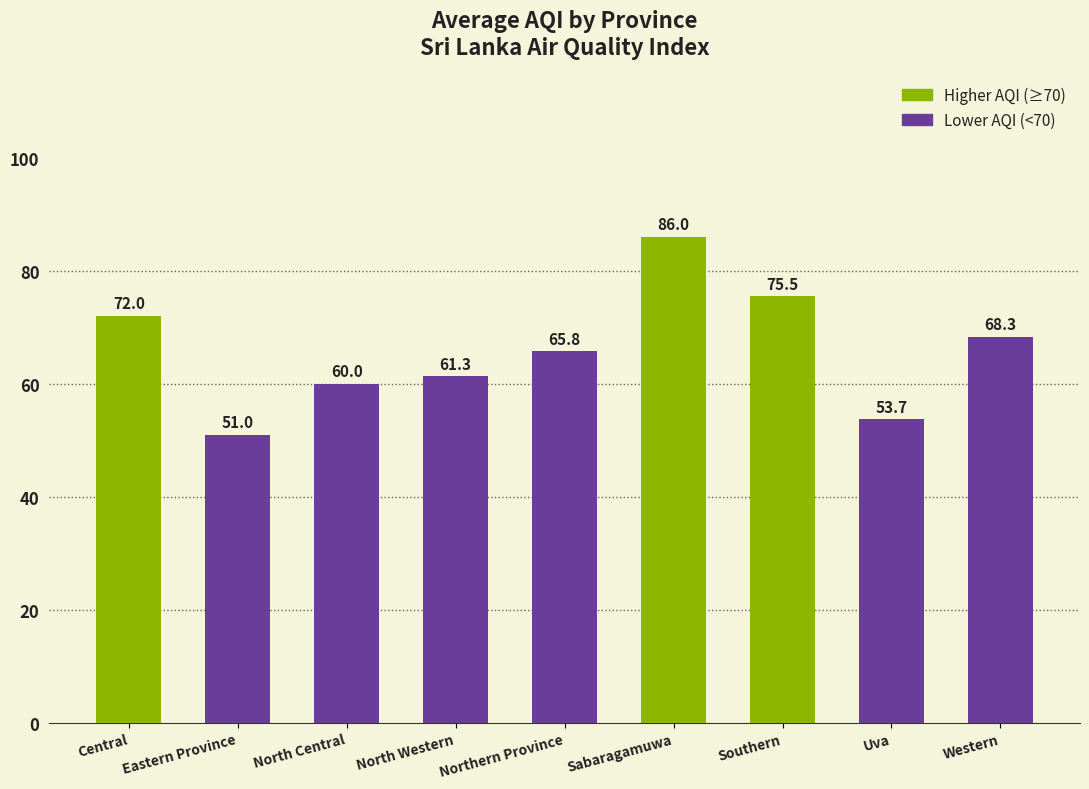

Between Sabaragamuwa and North Central, which is larger?

Sabaragamuwa